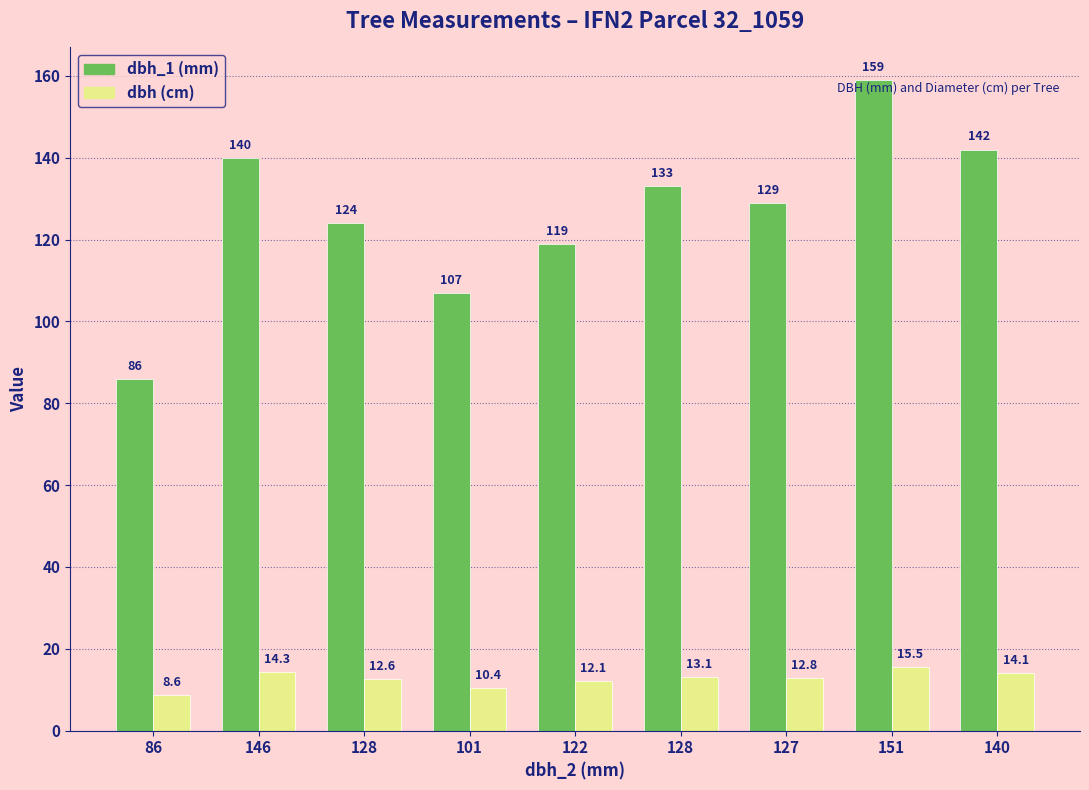

Which series has the largest total across all categories?

dbh_1 (mm)